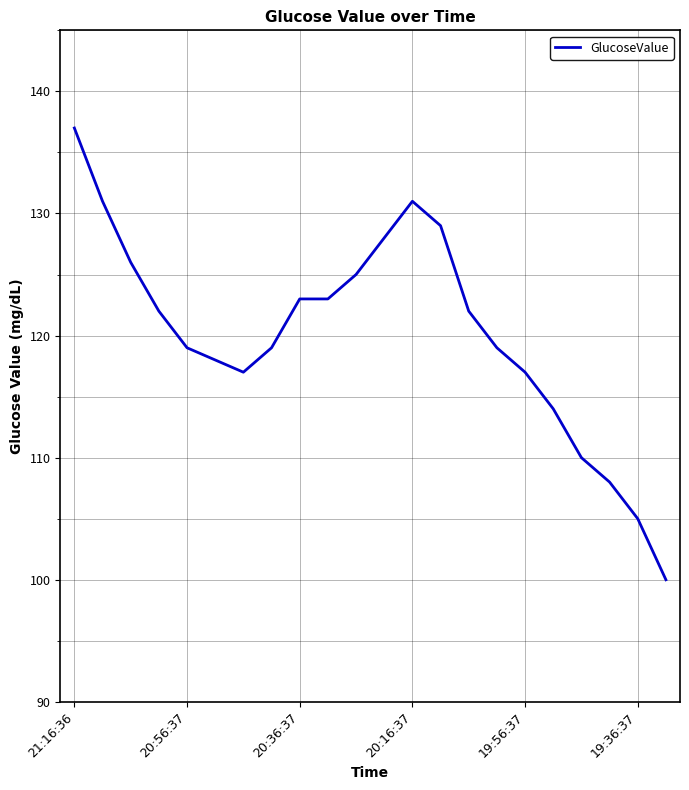

What is the maximum value shown in the chart?

137